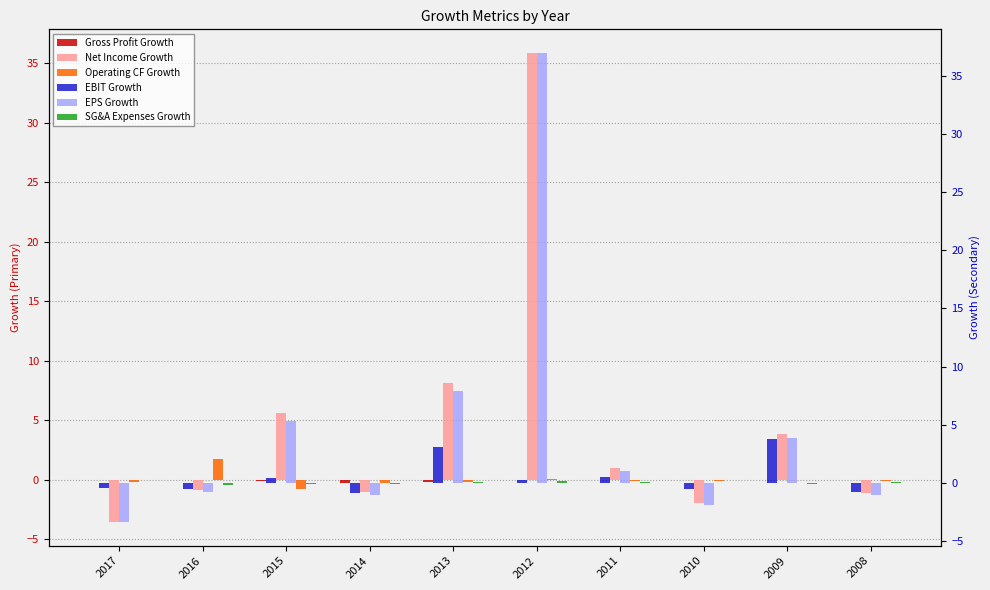

Which series has the widest spread of values?

EPS Growth